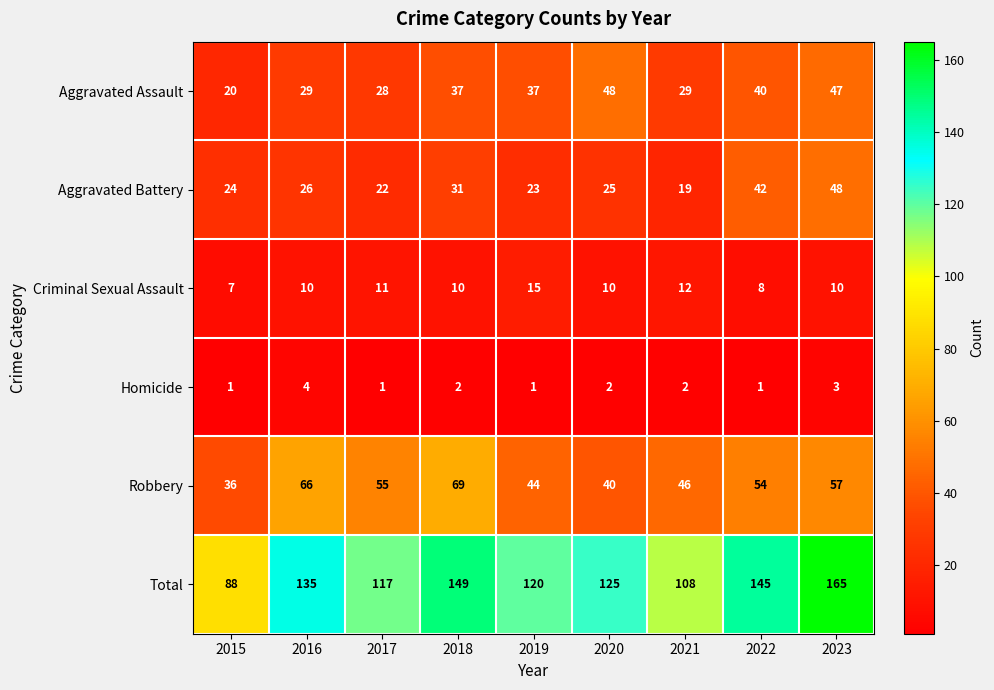

Which series has the largest total across all categories?

Total